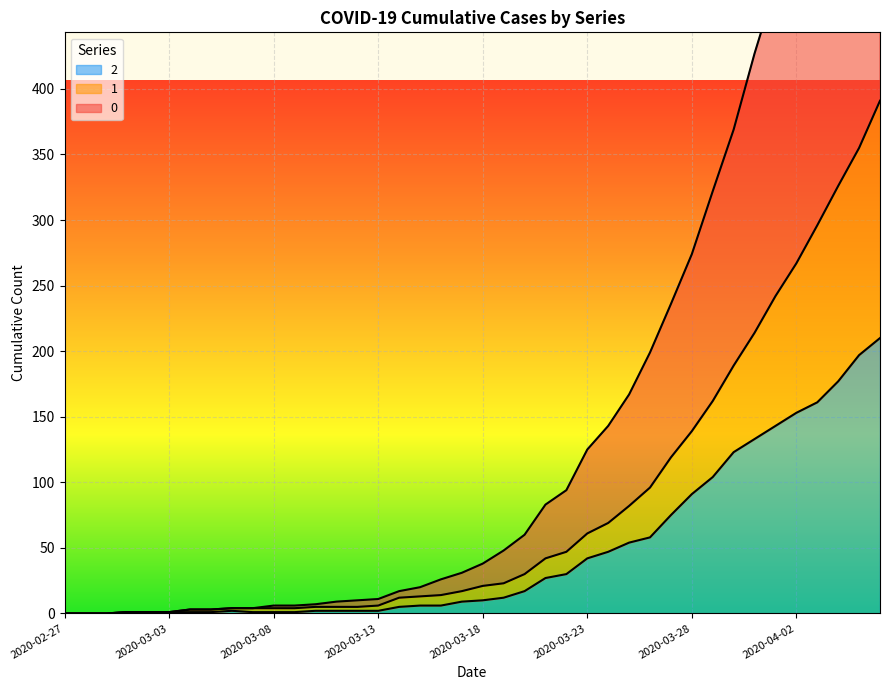

The value of 2 at 2020-03-12 is 1. True or false?

False